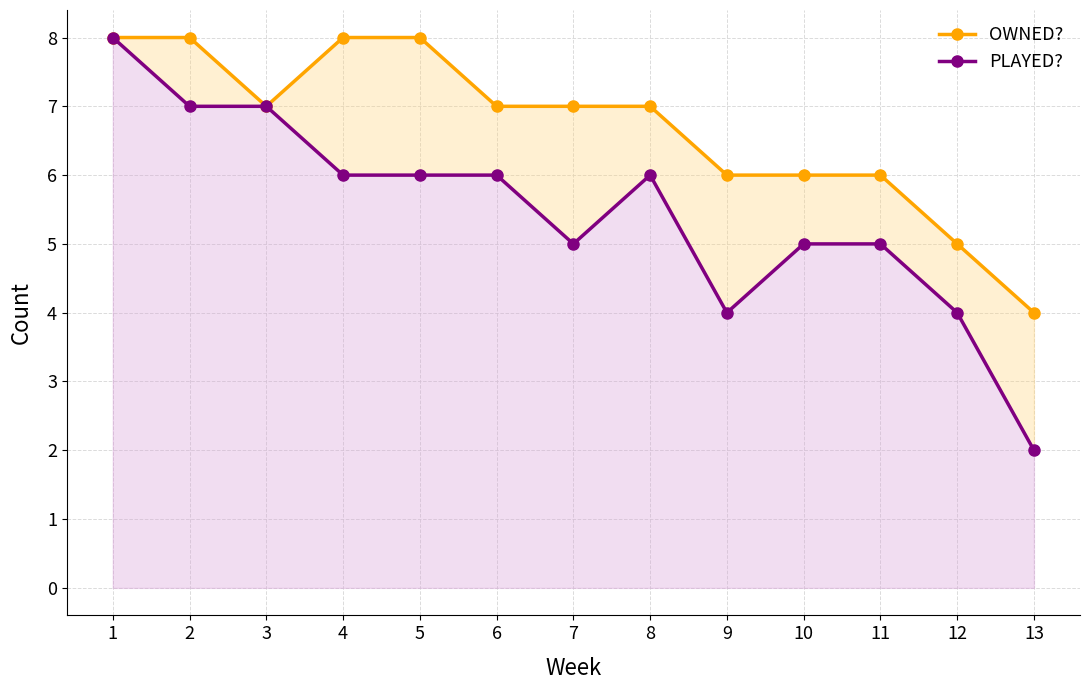

How many lines are shown in the chart?

2